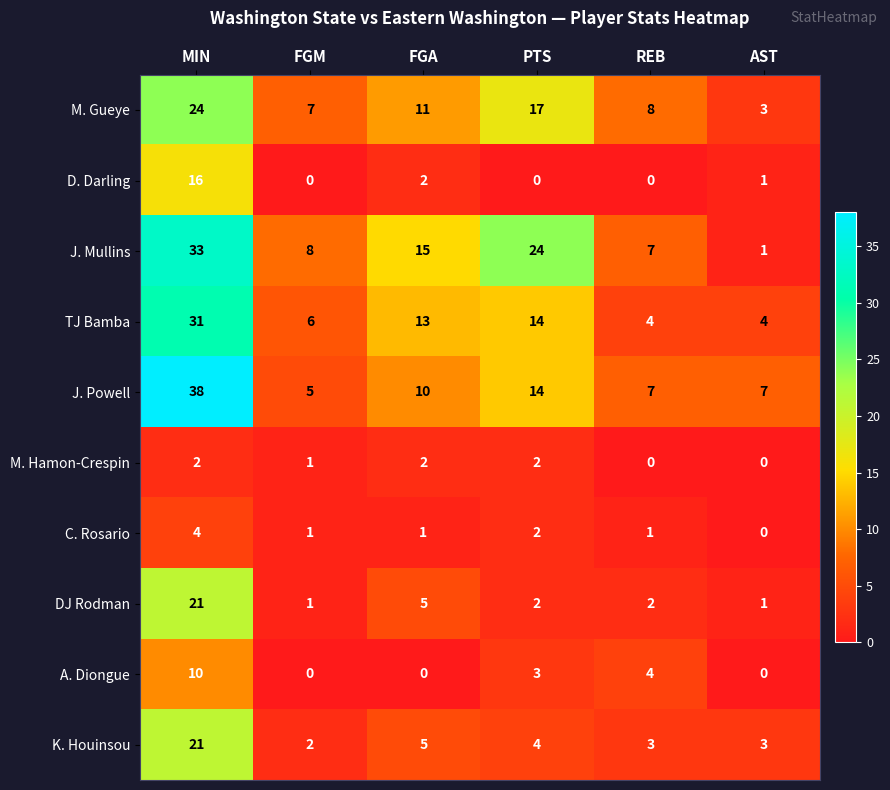

Rank the categories by M. Gueye value from lowest to highest.

AST, FGM, REB, FGA, PTS, MIN